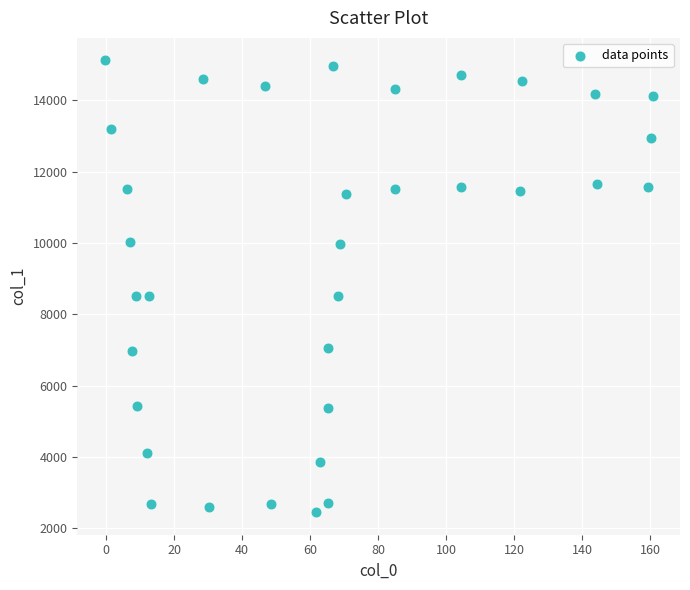

What is the range of Y values (max minus min)?

12668.7